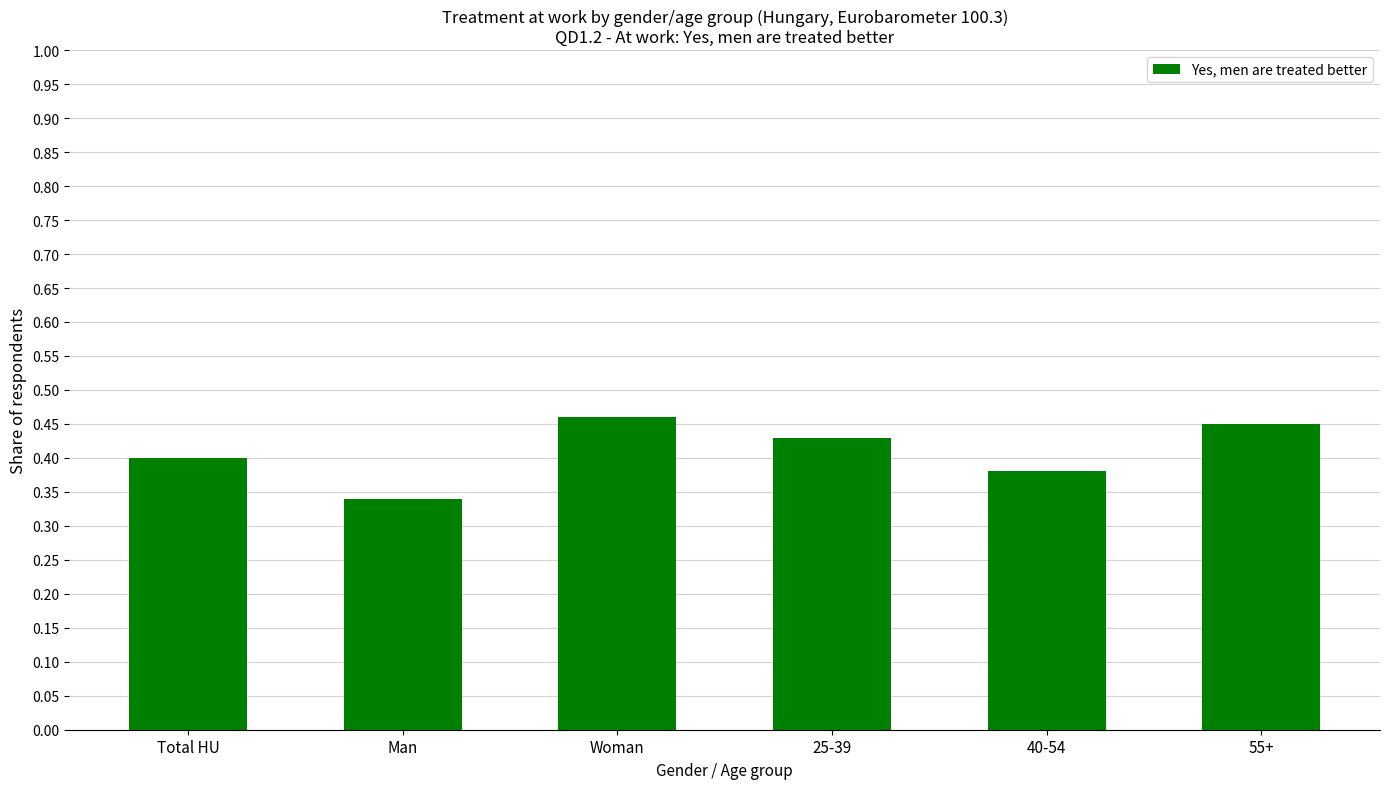

The chart shows a value of 0.6 at Total HU. True or false?

False